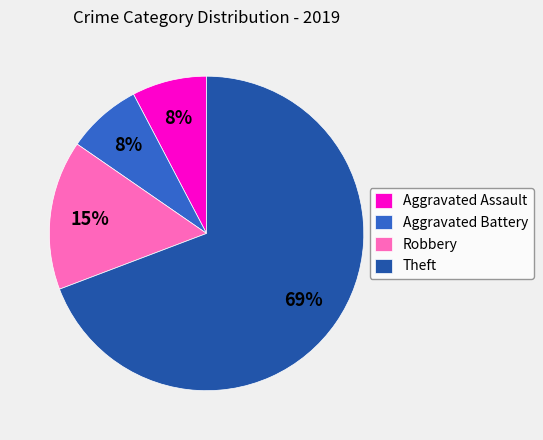

What percentage is the Aggravated Battery slice, to the nearest percent?

8%